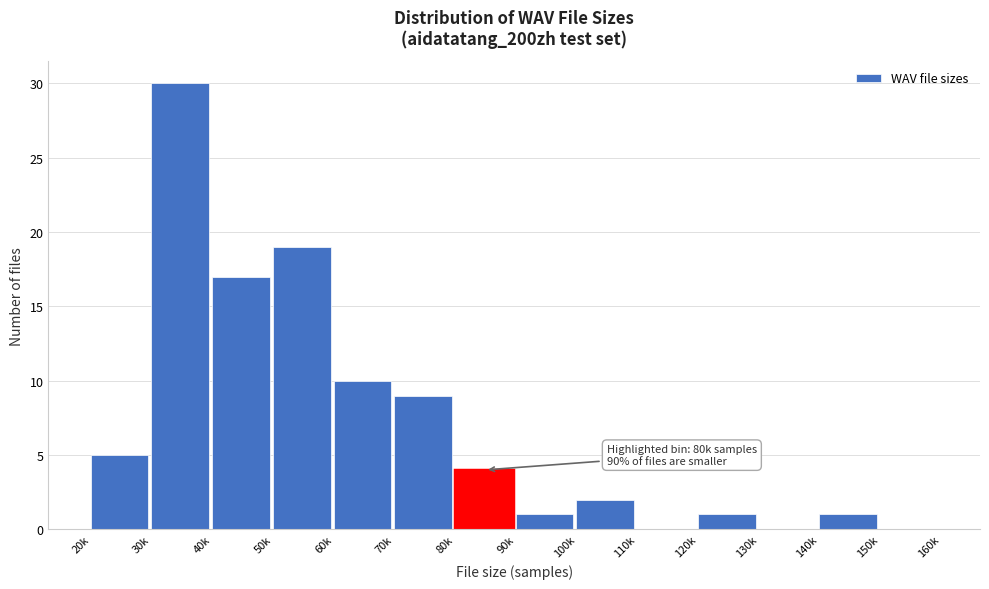

Reading right to left, list all the values displayed in this chart.

150k=0	140k=1	130k=0	120k=1	110k=0	100k=2	90k=1	80k=4	70k=9	60k=10	50k=19	40k=17	30k=30	20k=5